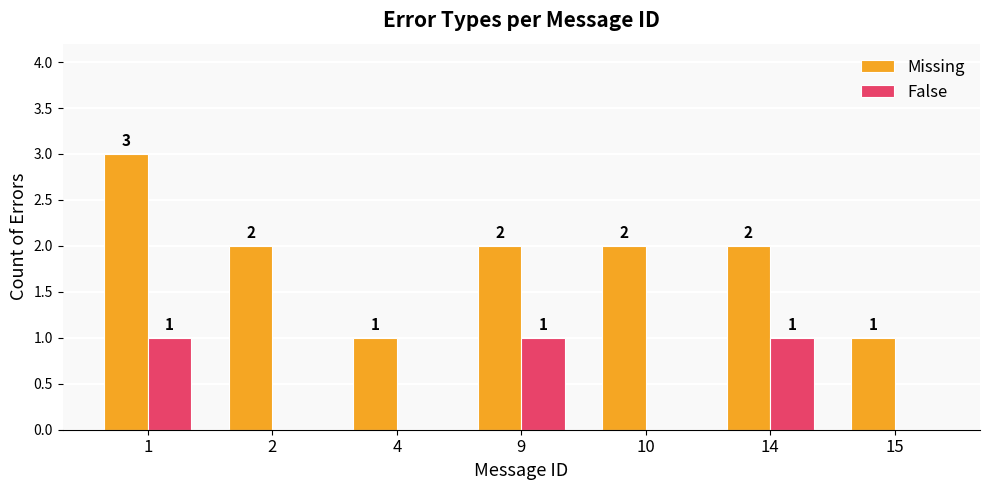

What is the spread (max minus min) of values at 15?

1